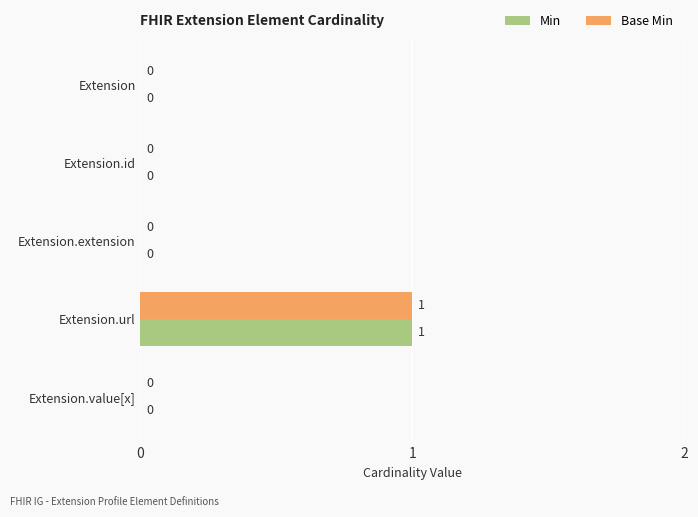

The value of Min at Extension.id is 0. True or false?

True